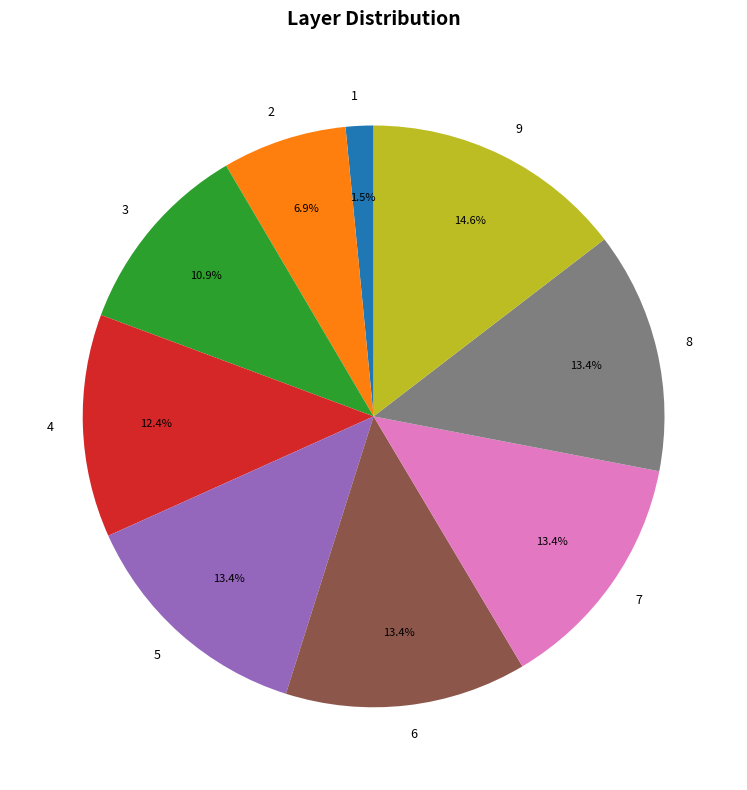

Is there any slice that represents more than half of the pie?

No